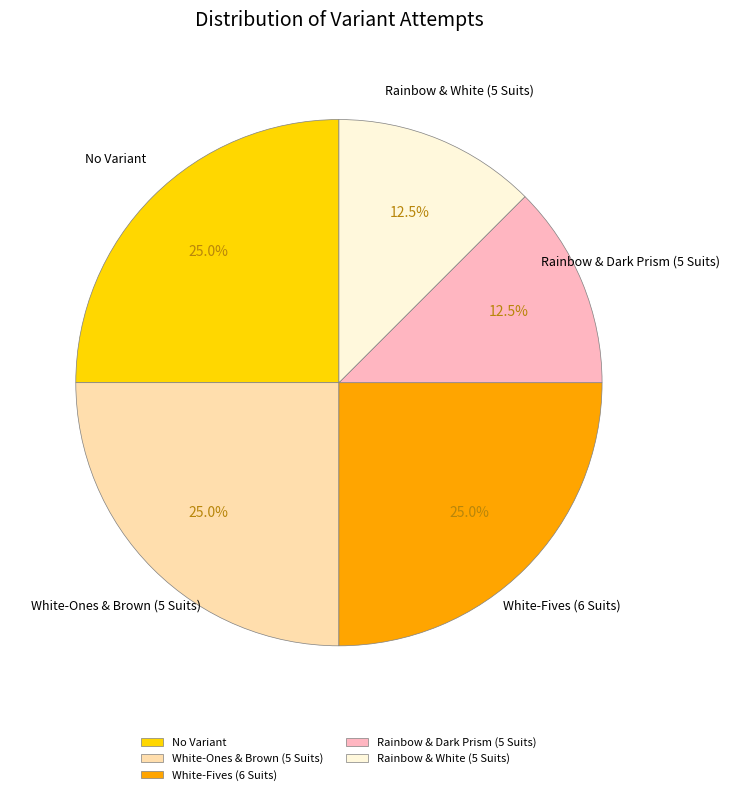

How many slices are in this pie chart?

5